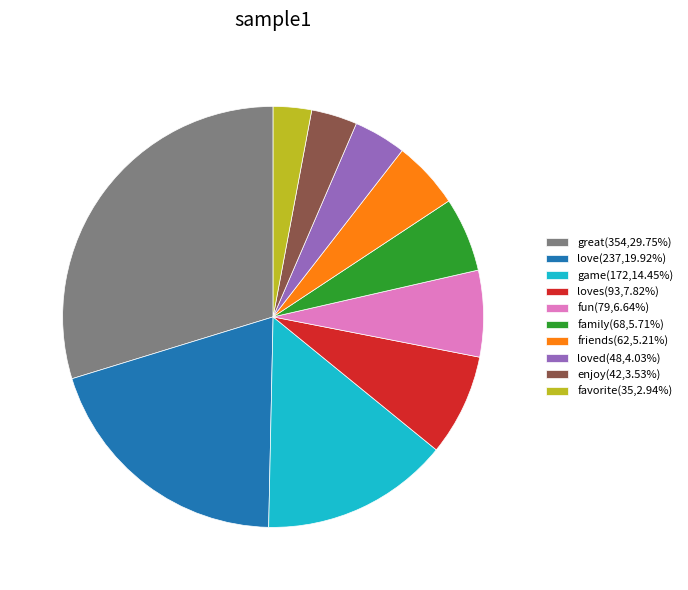

Approximately how many times larger is the value at family(68,5.71%) compared to game(172,14.45%)?

0.4